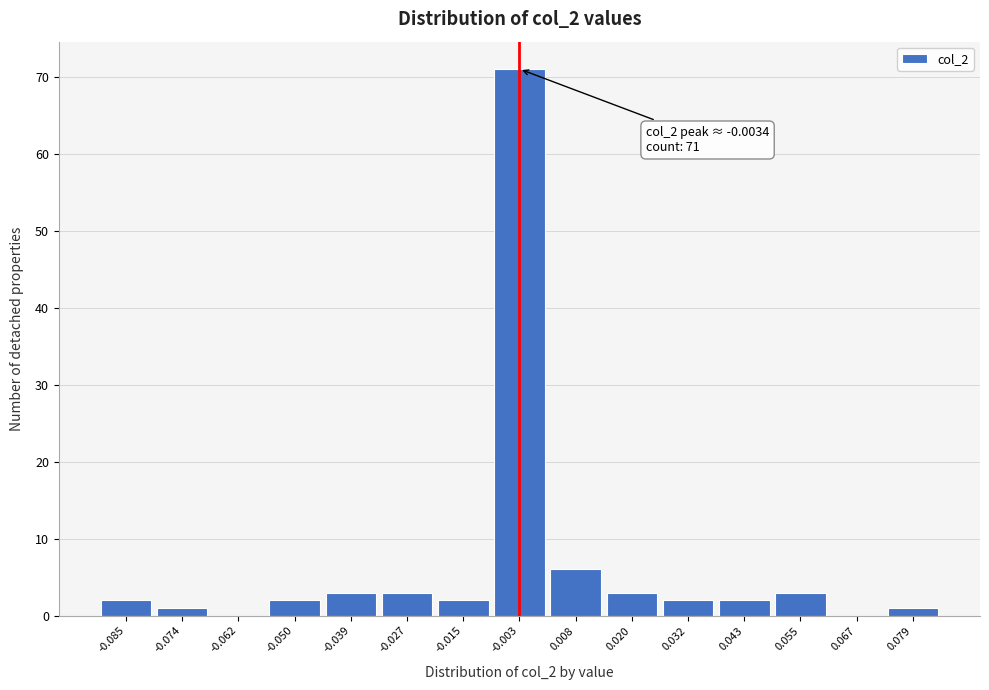

Over which range of the x-axis is the bar tallest?

-0.010 to 0.002